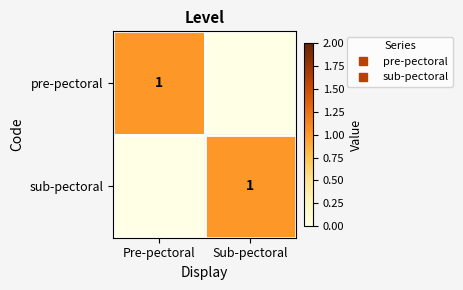

Is it true that sub-pectoral equals 1 at Sub-pectoral?

True